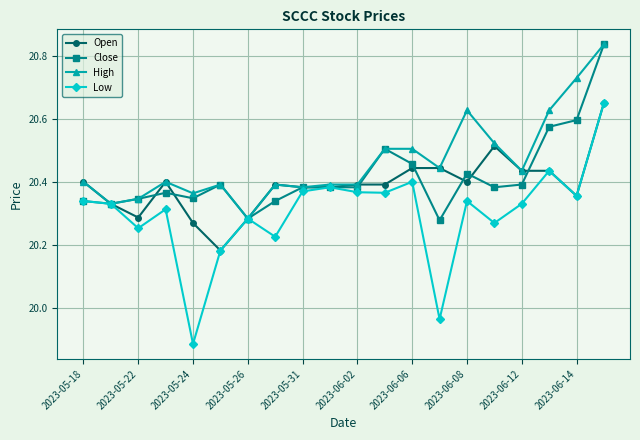

Which series has the largest range (max minus min)?

Low